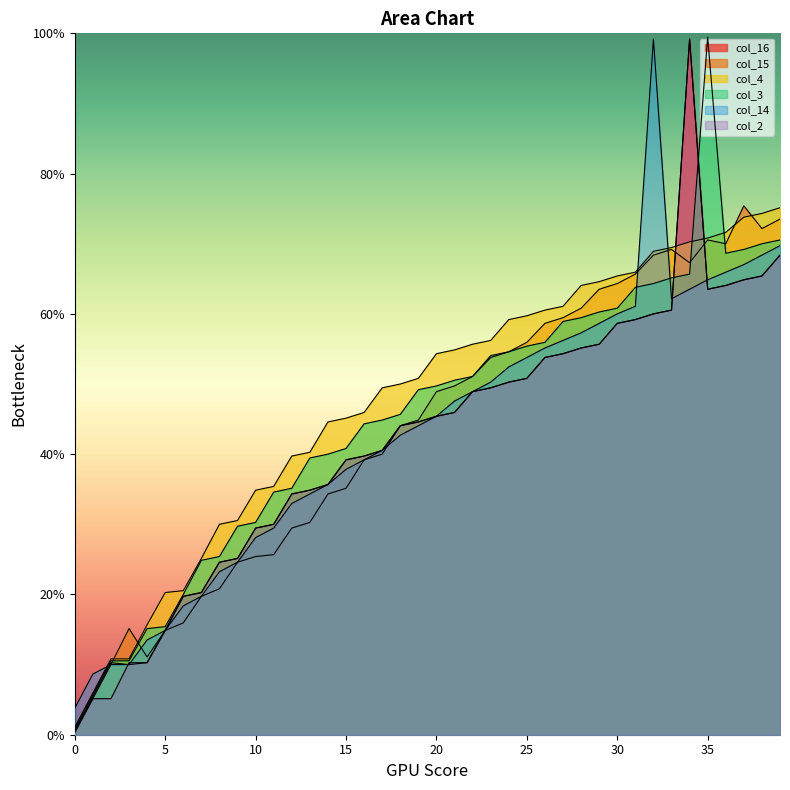

Where is the first local maximum for col_14?

32